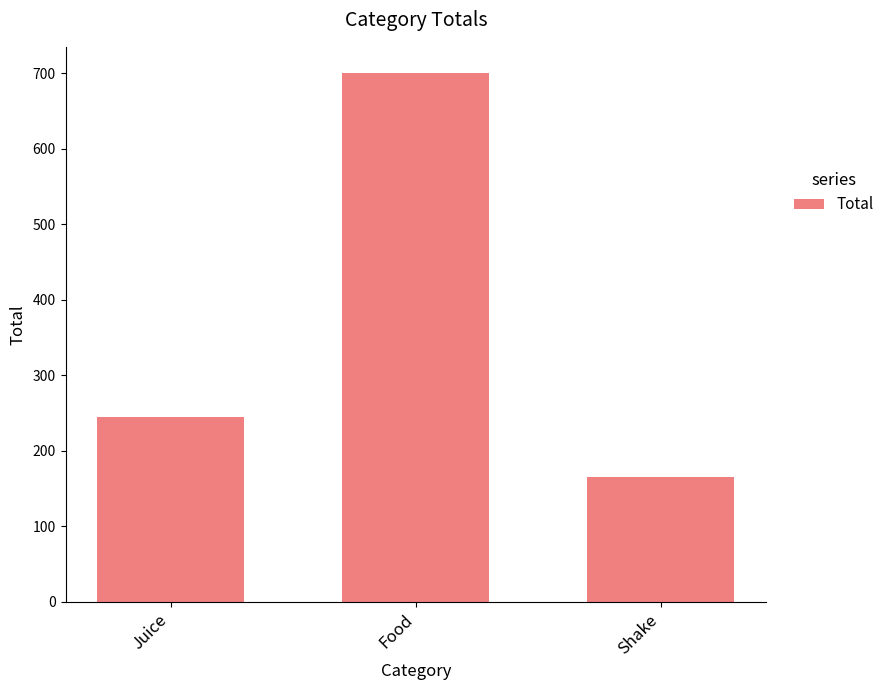

At which label is the value closest to 432?

Juice